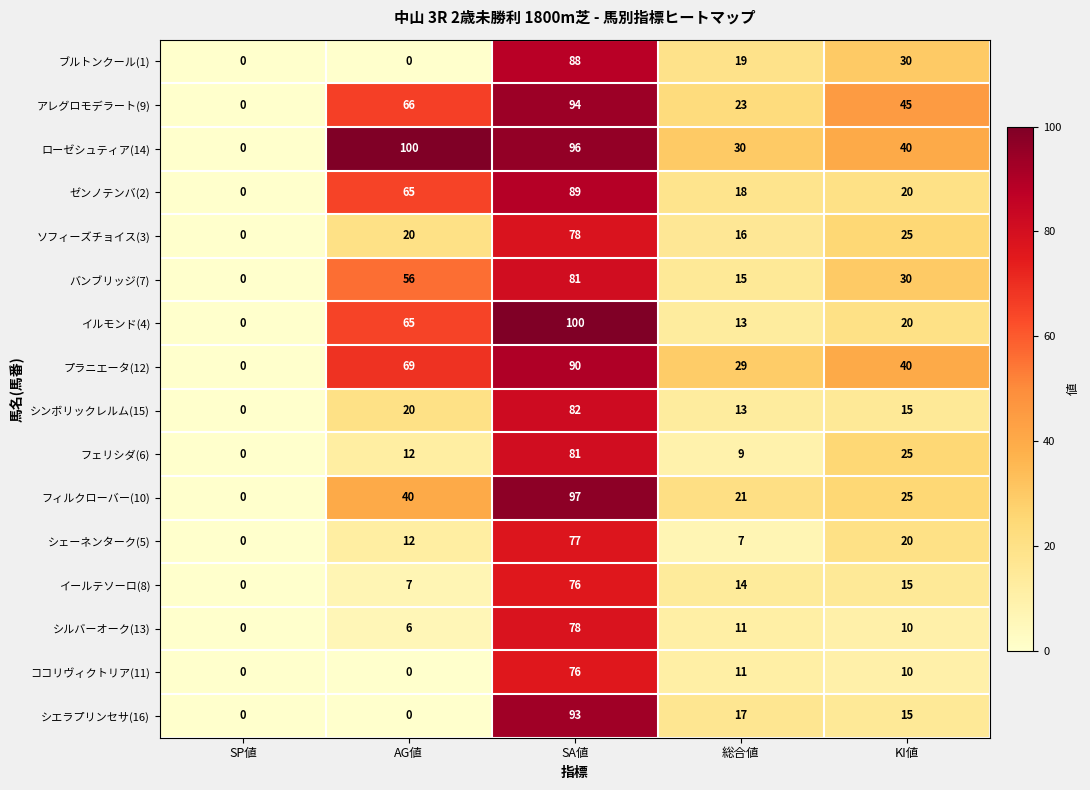

Which series has the largest total across all categories?

ローゼシュティア(14)